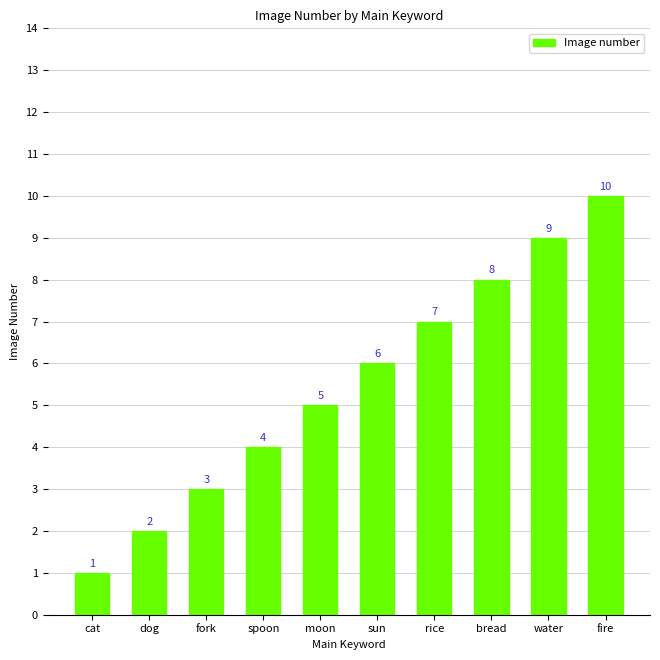

What is the average value?

6